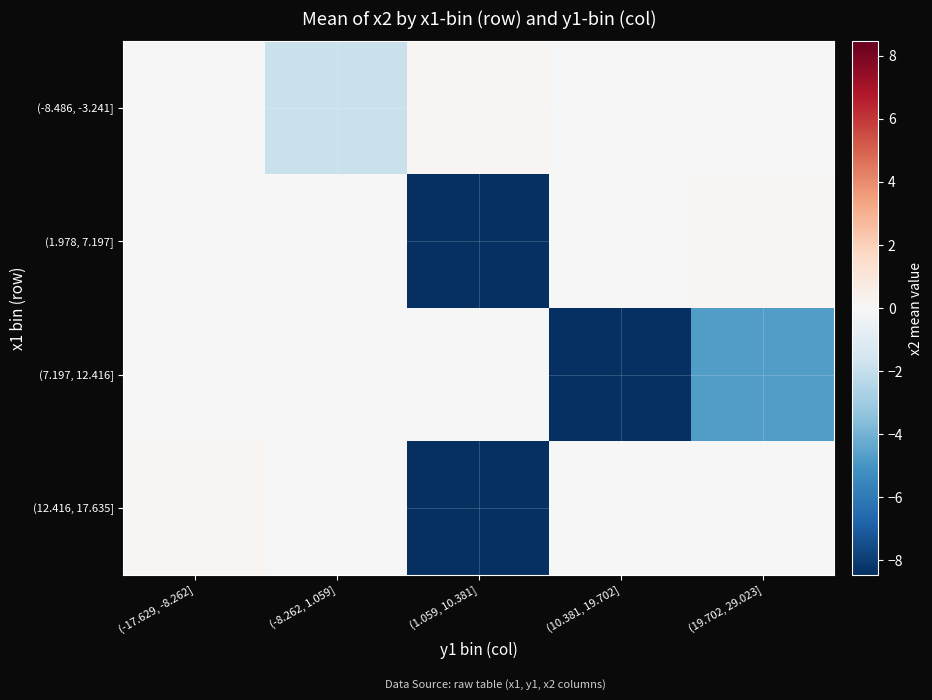

Reading left to right, list all the values displayed in this chart.

(-8.486, -3.241]: (-17.629, -8.262]=0.0	(-8.262, 1.059]=-1.9	(1.059, 10.381]=0.2	(10.381, 19.702]=0.0	(19.702, 29.023]=0.0
(1.978, 7.197]: (-17.629, -8.262]=0.0	(-8.262, 1.059]=0.0	(1.059, 10.381]=-8.5	(10.381, 19.702]=0.0	(19.702, 29.023]=0.2
(7.197, 12.416]: (-17.629, -8.262]=0.0	(-8.262, 1.059]=0.0	(1.059, 10.381]=0.0	(10.381, 19.702]=-8.5	(19.702, 29.023]=-4.7
(12.416, 17.635]: (-17.629, -8.262]=0.2	(-8.262, 1.059]=0.0	(1.059, 10.381]=-8.5	(10.381, 19.702]=0.0	(19.702, 29.023]=0.0